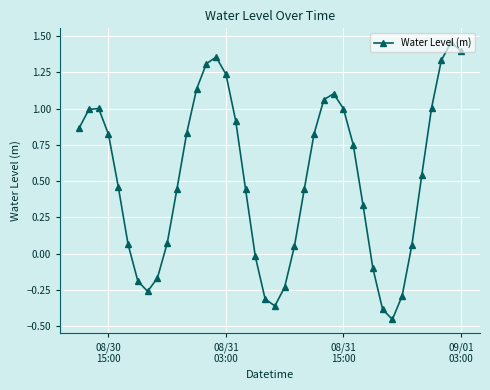

How many points are higher than both their immediate neighbors (excluding endpoints)?

4